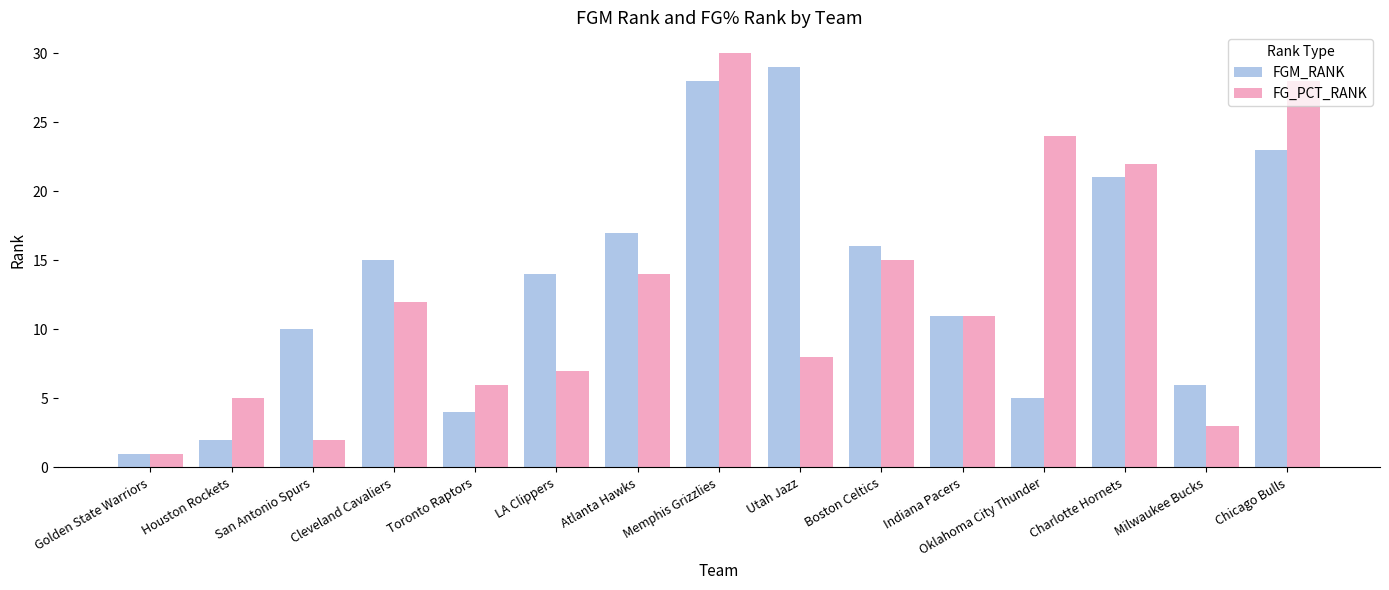

Reading right to left, list all the values displayed in this chart.

FGM_RANK: Chicago Bulls=23	Milwaukee Bucks=6	Charlotte Hornets=21	Oklahoma City Thunder=5	Indiana Pacers=11	Boston Celtics=16	Utah Jazz=29	Memphis Grizzlies=28	Atlanta Hawks=17	LA Clippers=14	Toronto Raptors=4	Cleveland Cavaliers=15	San Antonio Spurs=10	Houston Rockets=2	Golden State Warriors=1
FG_PCT_RANK: Chicago Bulls=28	Milwaukee Bucks=3	Charlotte Hornets=22	Oklahoma City Thunder=24	Indiana Pacers=11	Boston Celtics=15	Utah Jazz=8	Memphis Grizzlies=30	Atlanta Hawks=14	LA Clippers=7	Toronto Raptors=6	Cleveland Cavaliers=12	San Antonio Spurs=2	Houston Rockets=5	Golden State Warriors=1